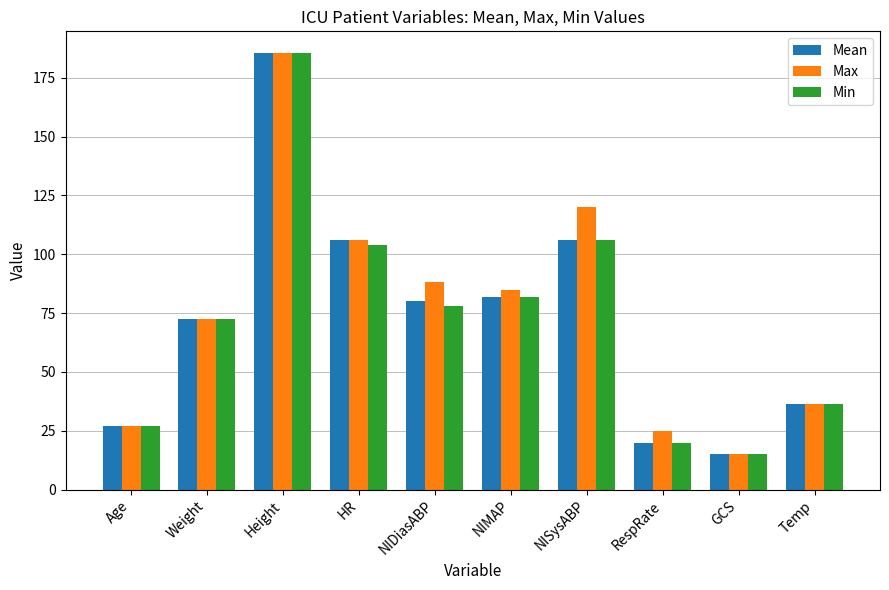

Which series has the largest total across all categories?

Max